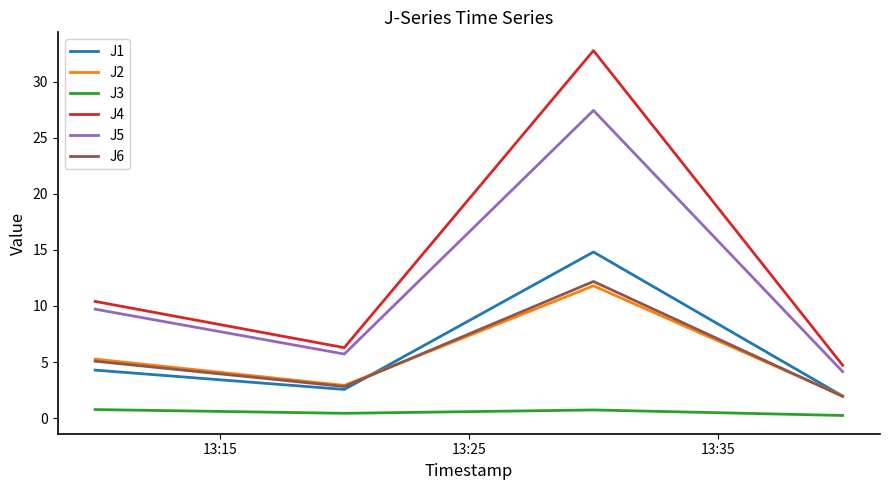

How many interior local peaks does the J5 series have?

1